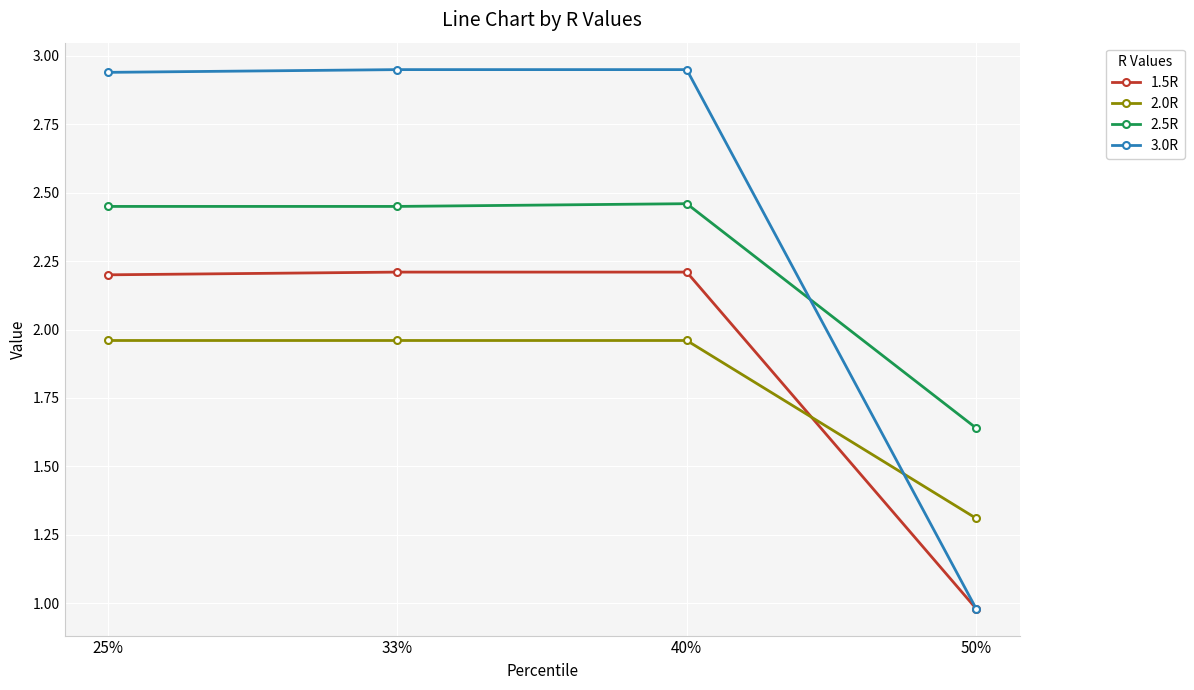

Count the 1.5R values in the range 2 to 3.

3